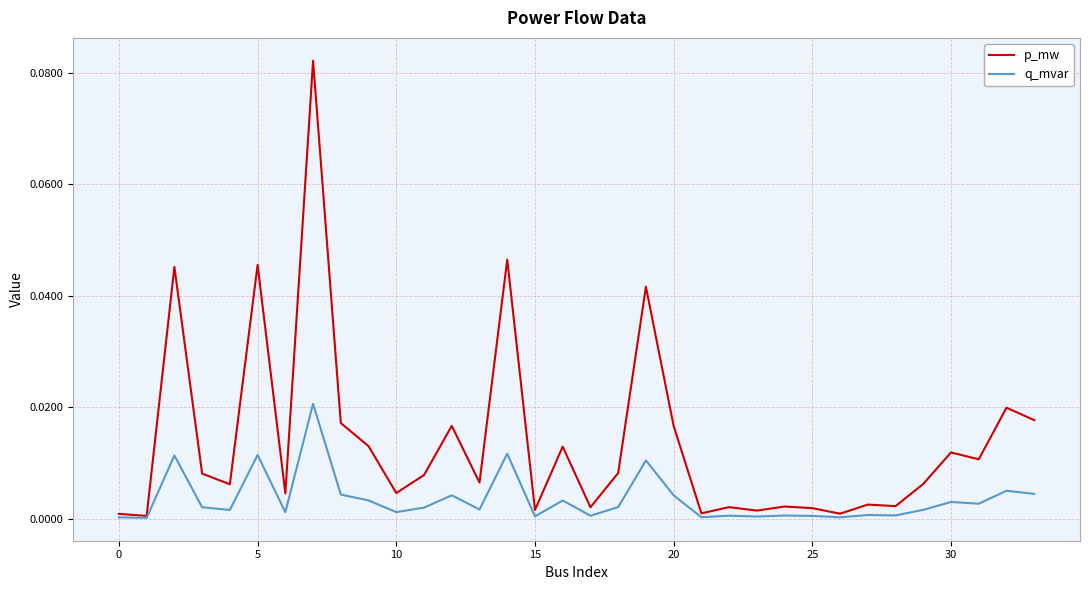

What are all the series names shown in the legend?

p_mw, q_mvar